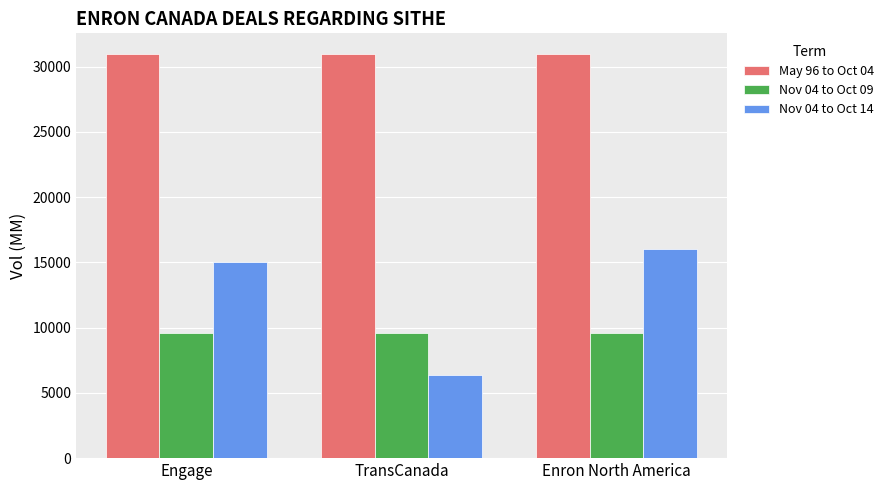

Reading right to left, what are all the values shown in this chart?

May 96 to Oct 04: 31000	31000	31000
Nov 04 to Oct 09: 9600	9600	9600
Nov 04 to Oct 14: 16000	6400	15000